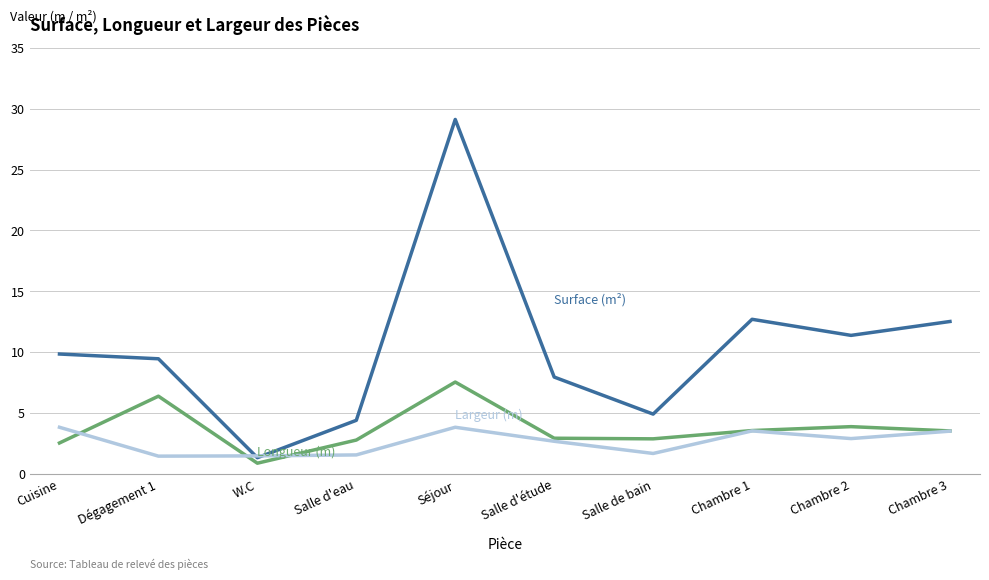

What is the spread (max minus min) of values at Chambre 2?

8.5